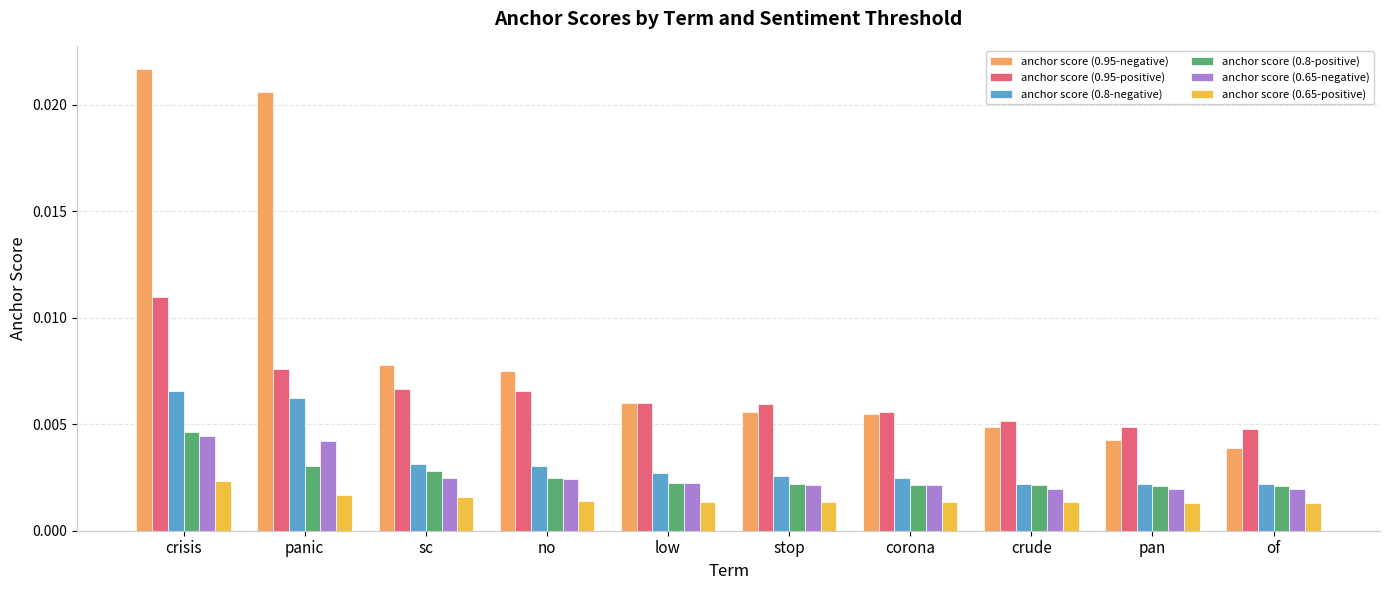

Between panic and corona, which series saw the biggest shift?

anchor score (0.95-negative)